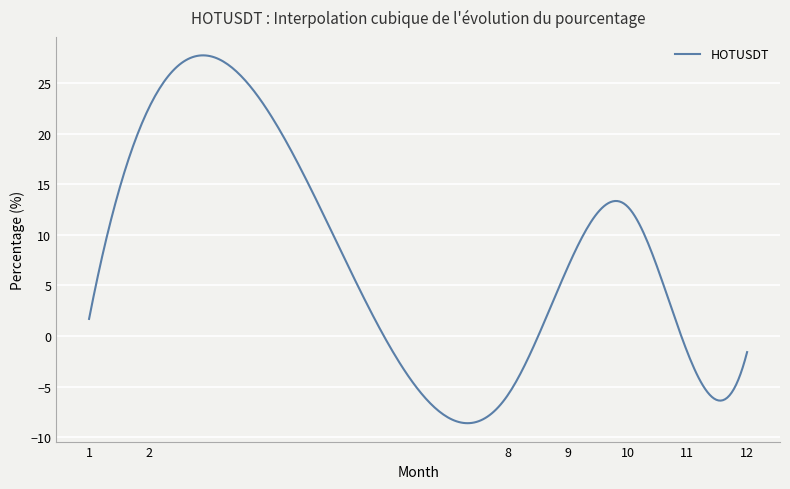

What is the smallest value displayed?

-8.6